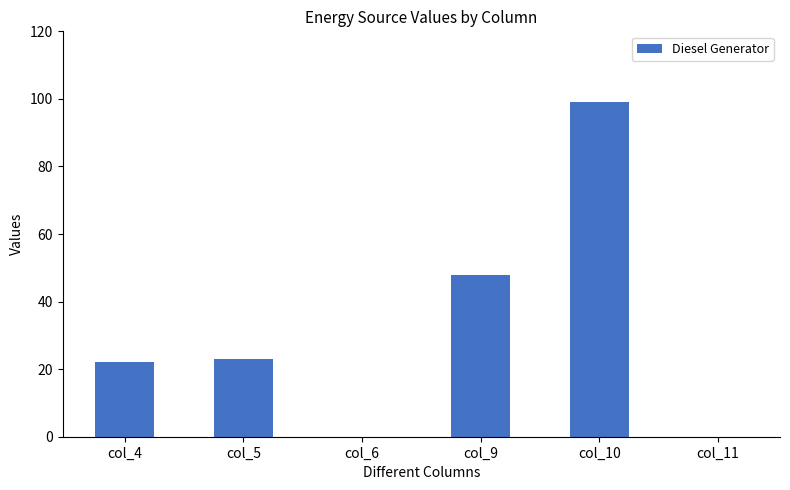

What is the sum of all values?

192